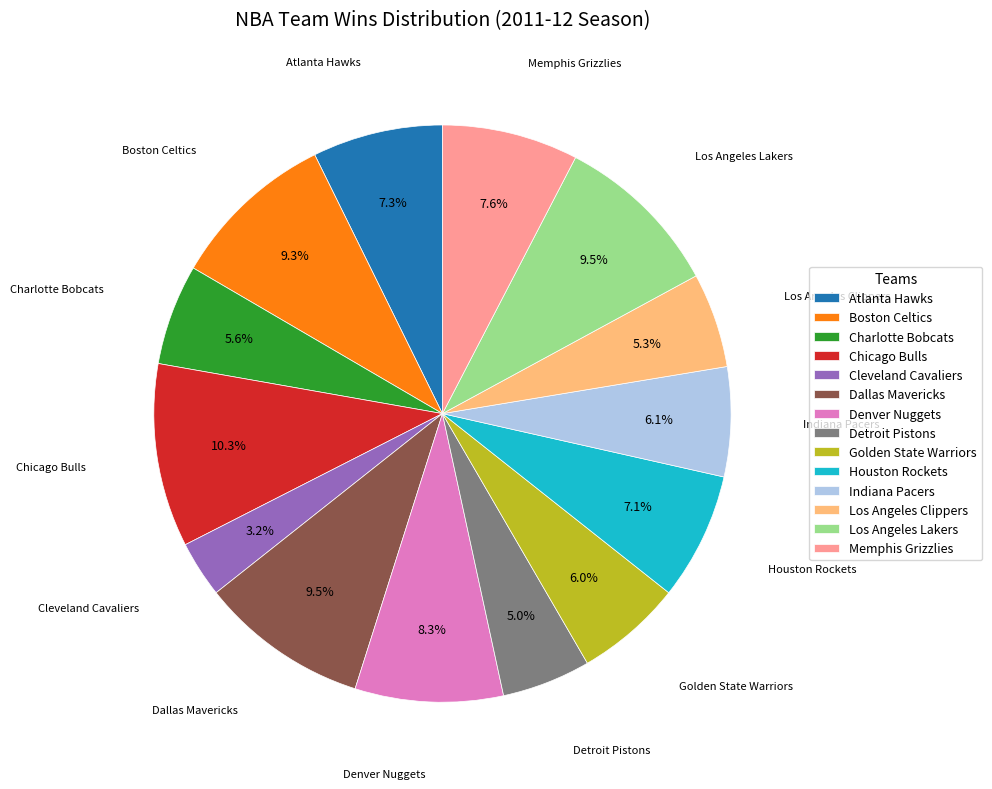

Between Charlotte Bobcats and Boston Celtics, which is larger?

Boston Celtics